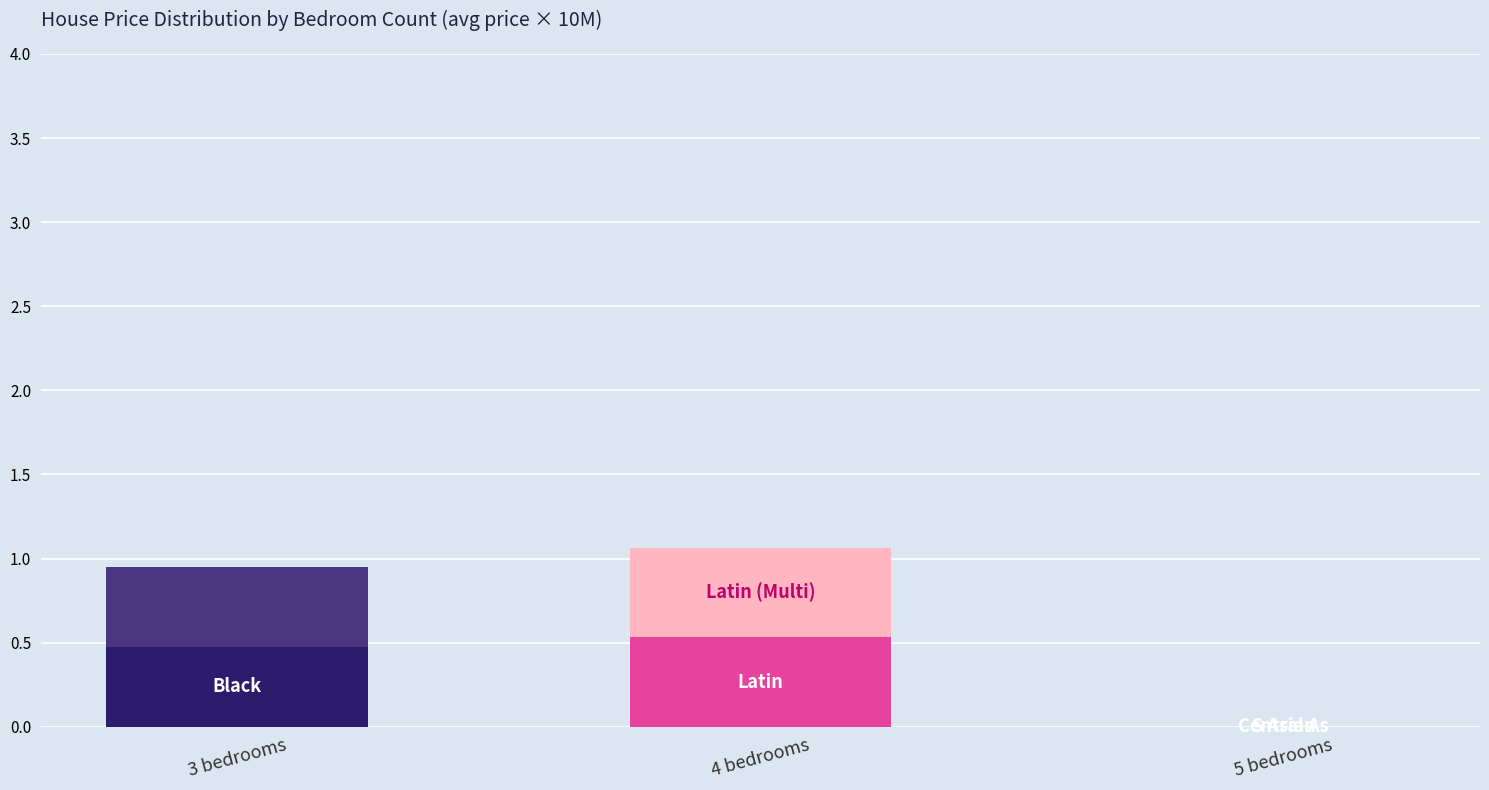

At which category is the sum across all series the highest?

4 bedrooms